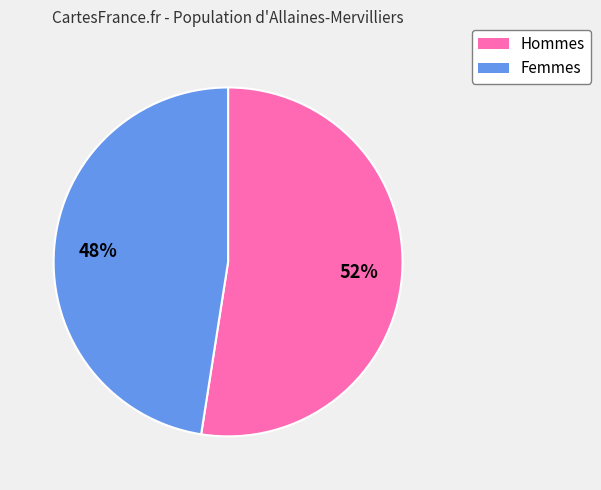

Count the number of slices in the pie.

2